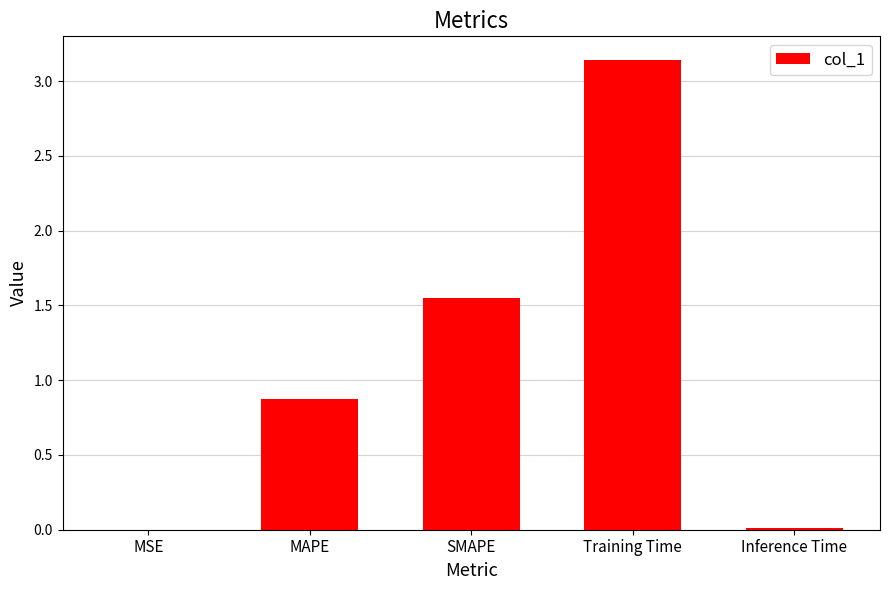

Is it true that the value at Inference Time is 0.0?

True